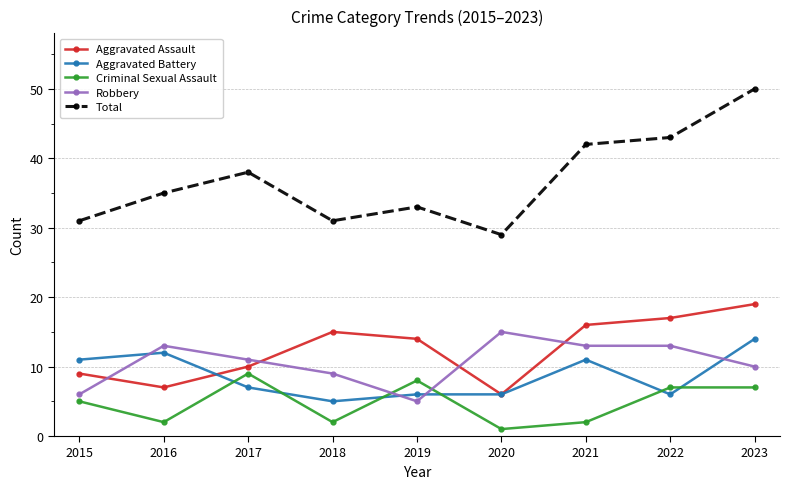

At which category is the sum across all series the highest?

2023